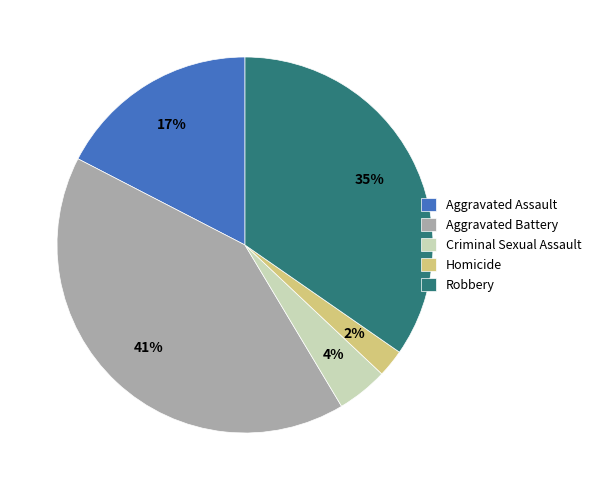

To the nearest percent, what percentage of the pie is Homicide?

2%